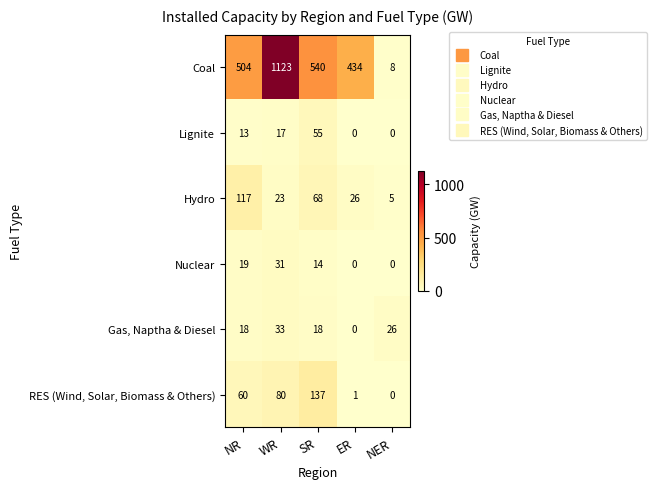

At which label is Nuclear closest to 15?

SR